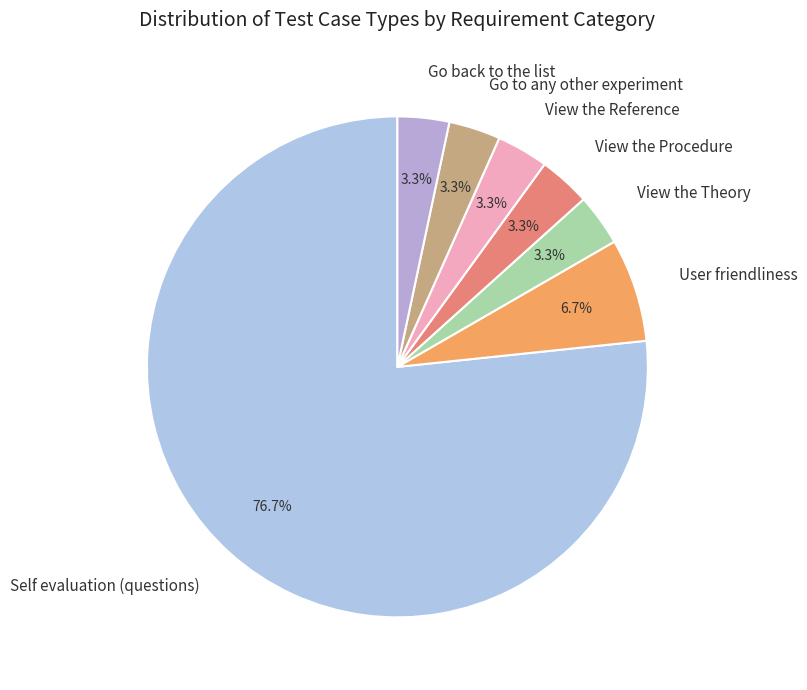

Count the number of slices in the pie.

7